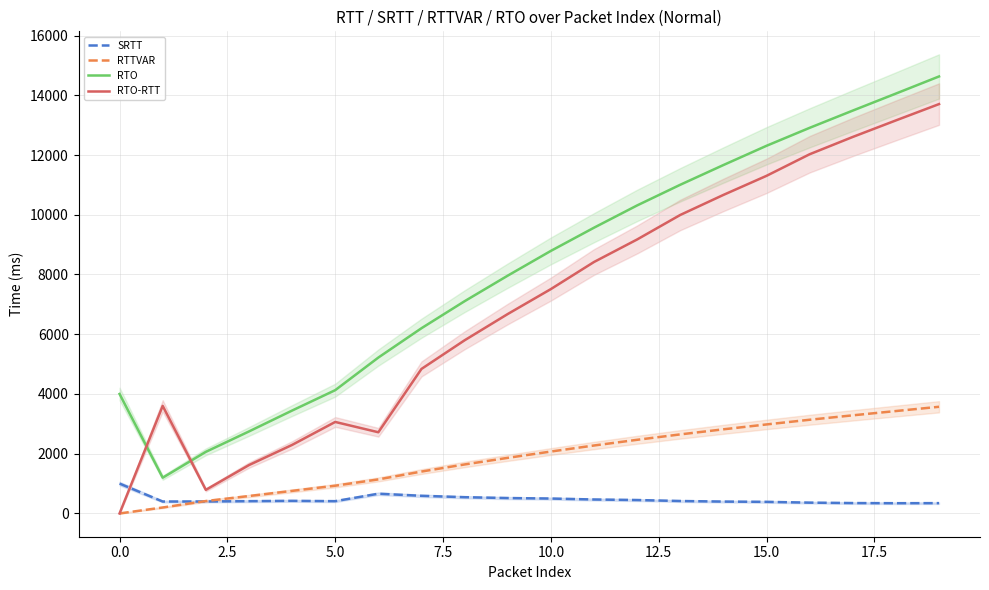

Rank the series by their maximum value, from lowest to highest.

SRTT, RTTVAR, RTO-RTT, RTO